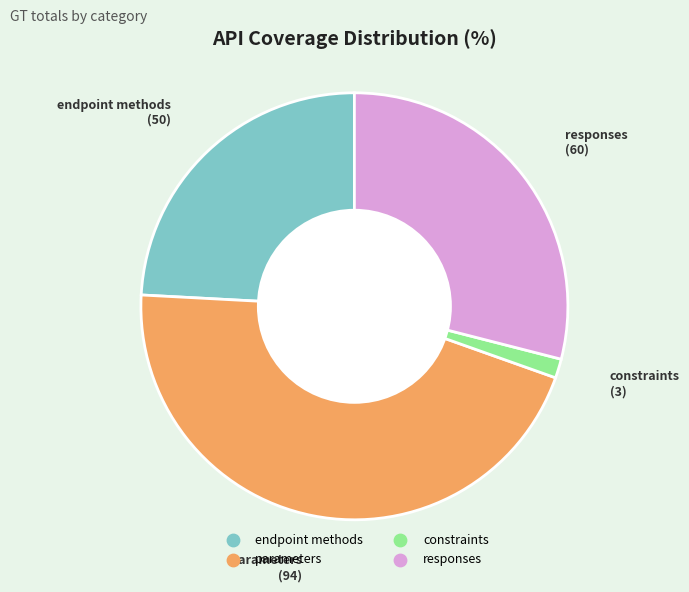

Count the number of slices in the pie.

4